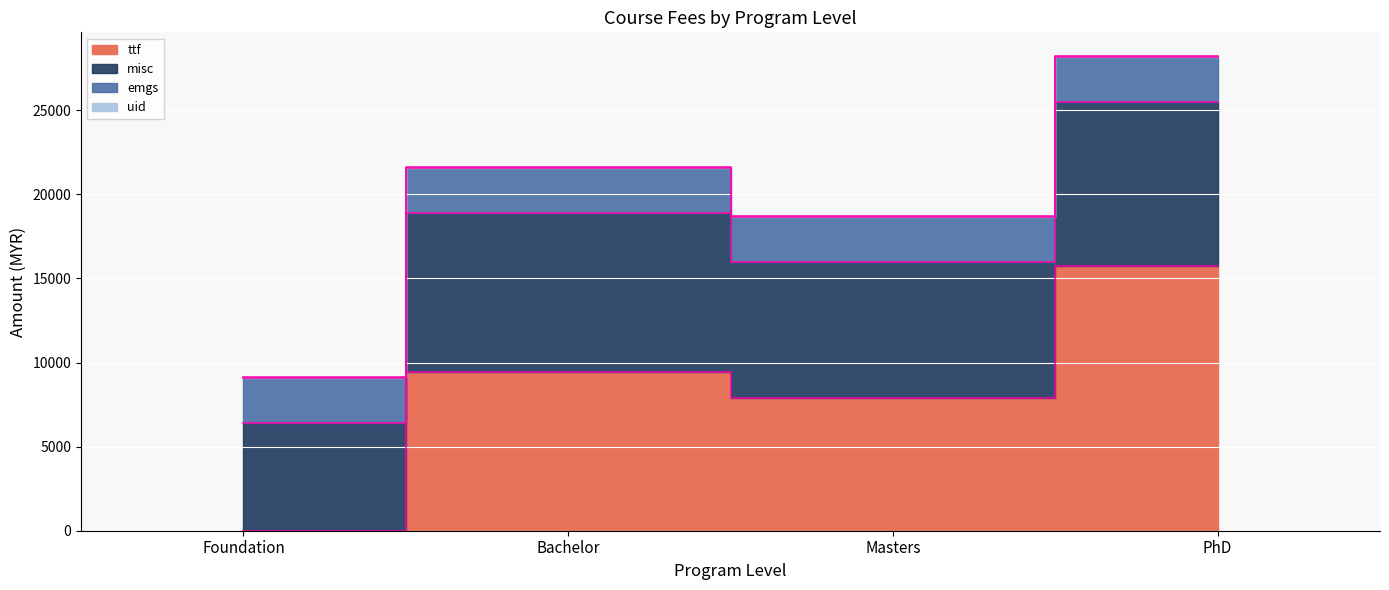

True or false: uid and emgs intersect in this chart.

False